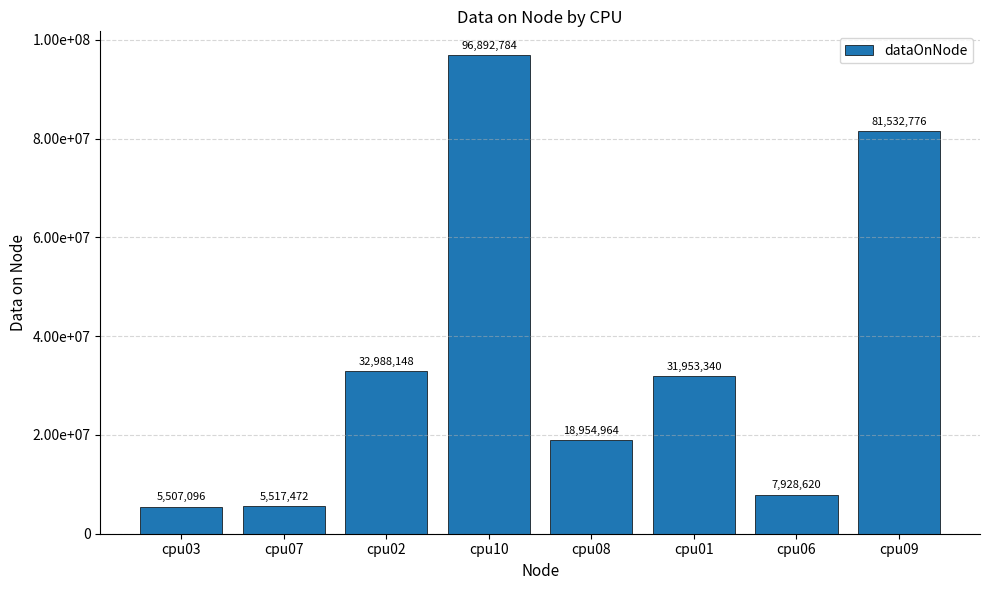

What is the average value?

35159400